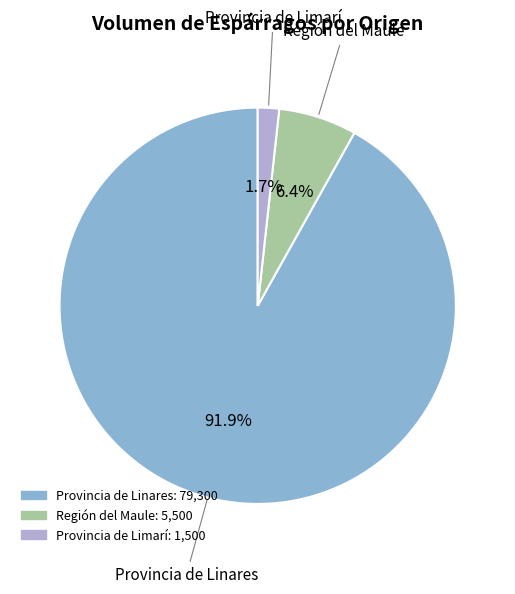

Is there any slice that represents more than half of the pie?

Yes